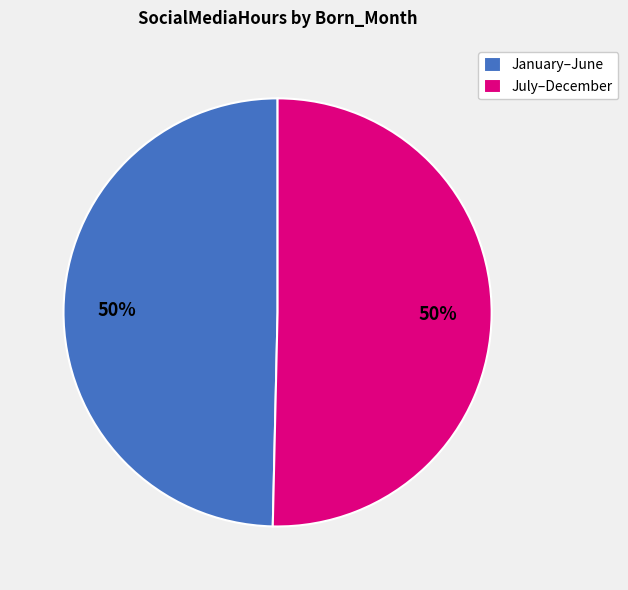

How many slices are in this pie chart?

2